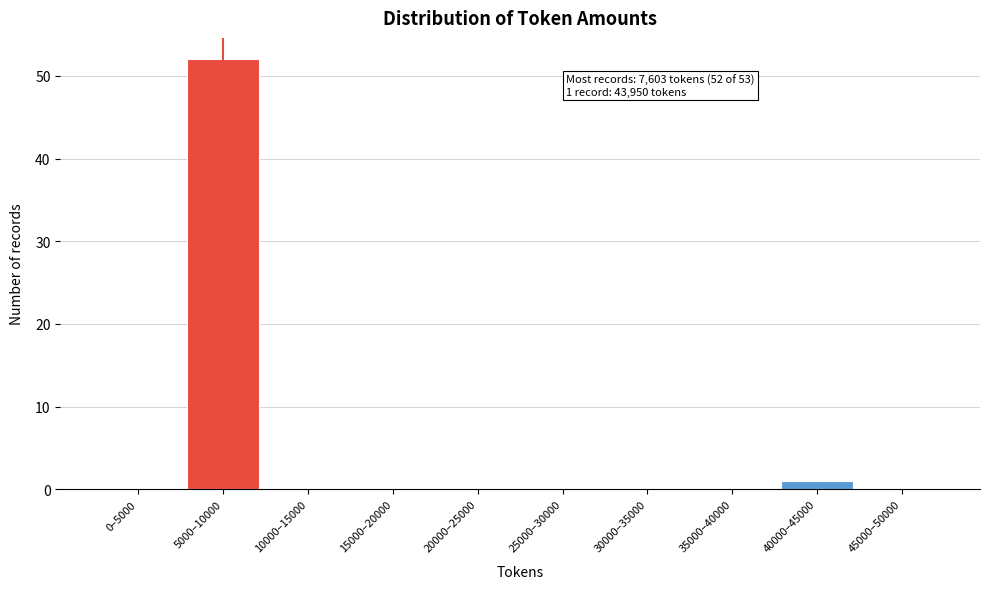

Reading left to right, transcribe all the data shown in this chart.

0–5000=0	5000–10000=52	10000–15000=0	15000–20000=0	20000–25000=0	25000–30000=0	30000–35000=0	35000–40000=0	40000–45000=1	45000–50000=0